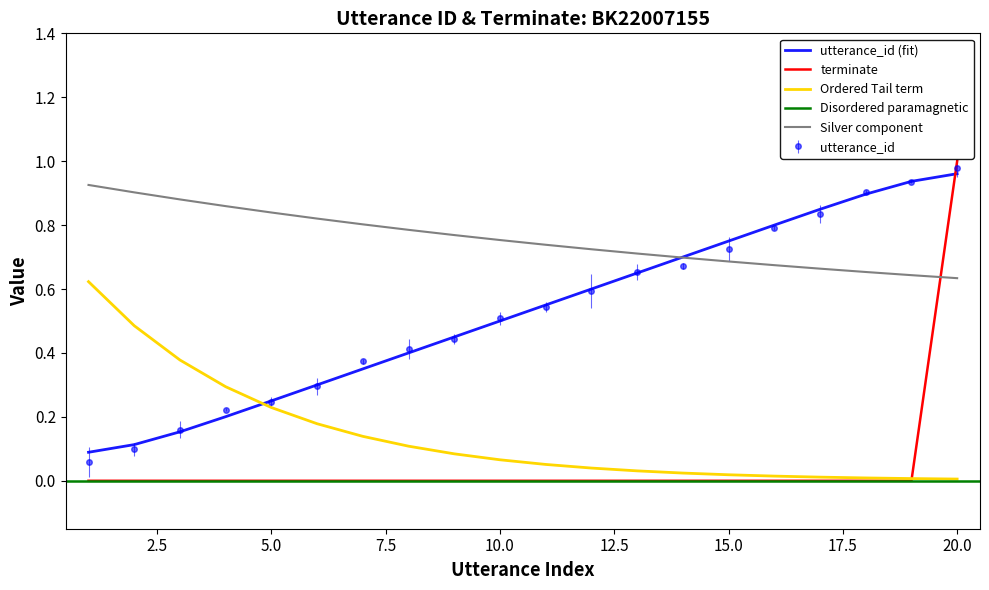

True or false: utterance_id has more than 2 points higher than both neighbors.

False